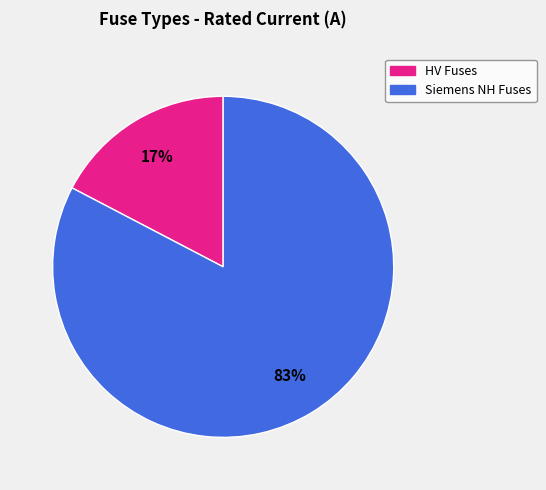

Is there a majority slice in this chart?

Yes